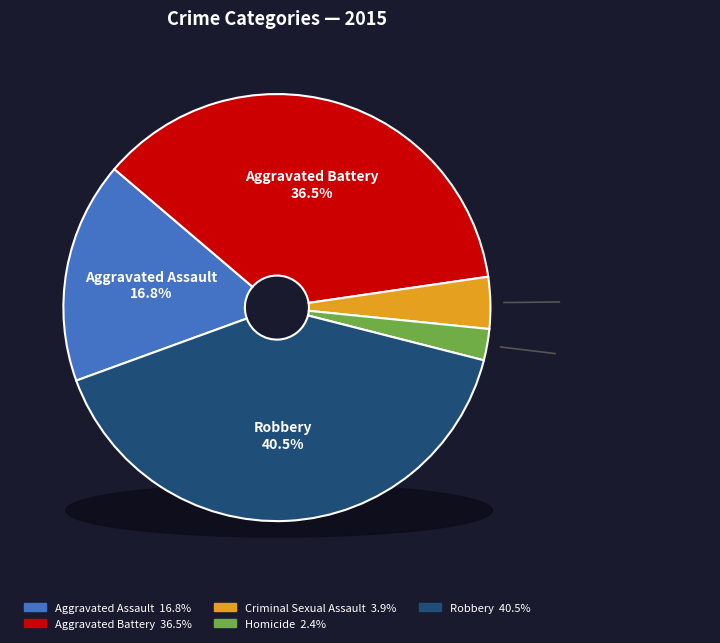

How many slices are in this pie chart?

5